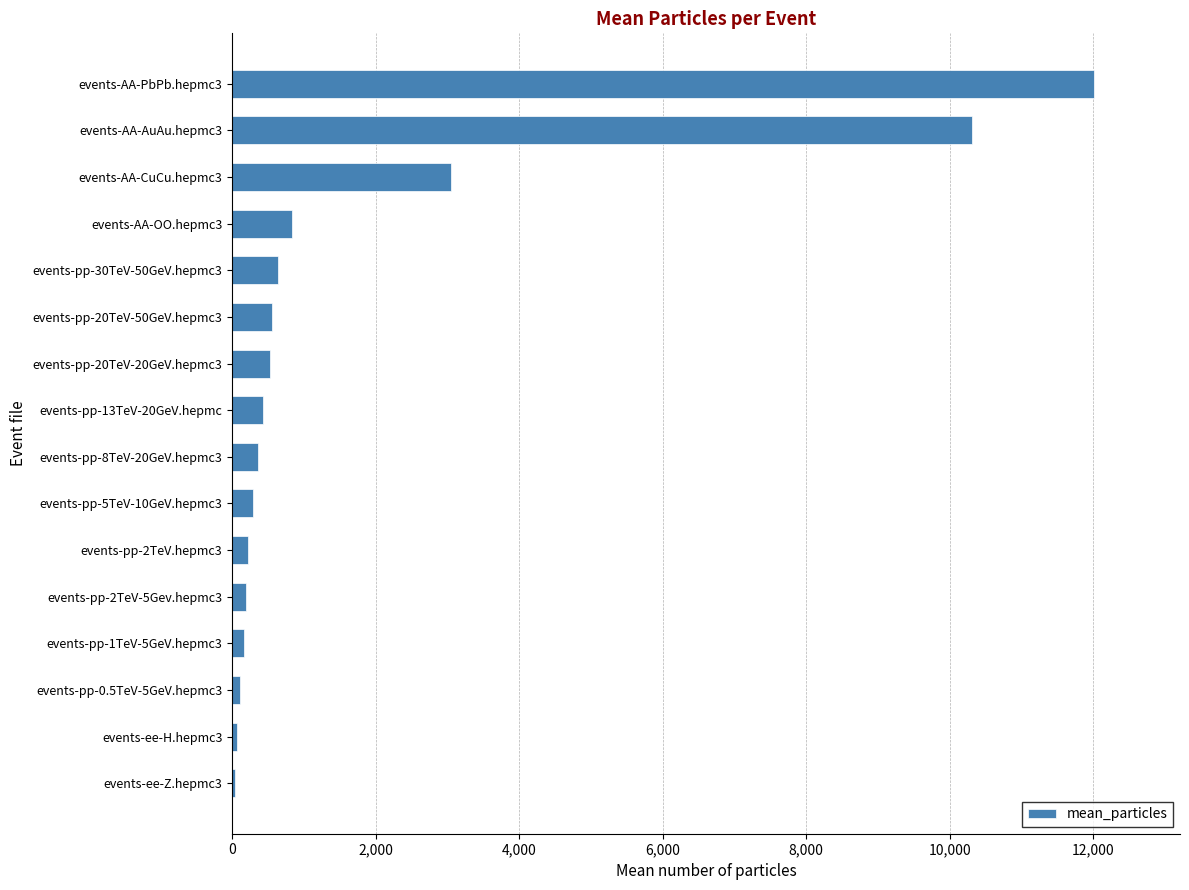

How many bars are there in total?

16